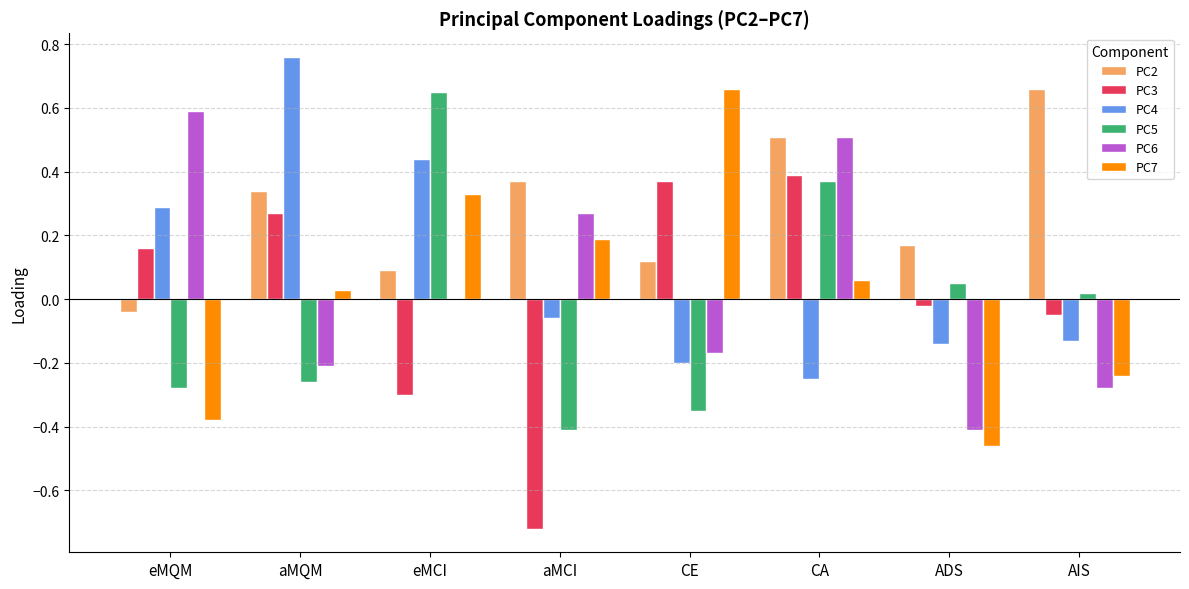

Which series changed the most between eMCI and aMCI?

PC5